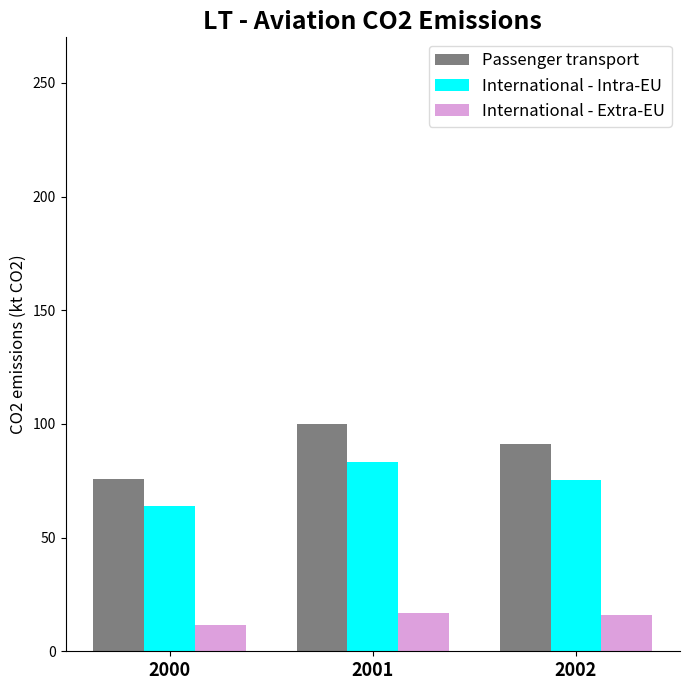

What is the highest value of the Passenger transport series?

99.9